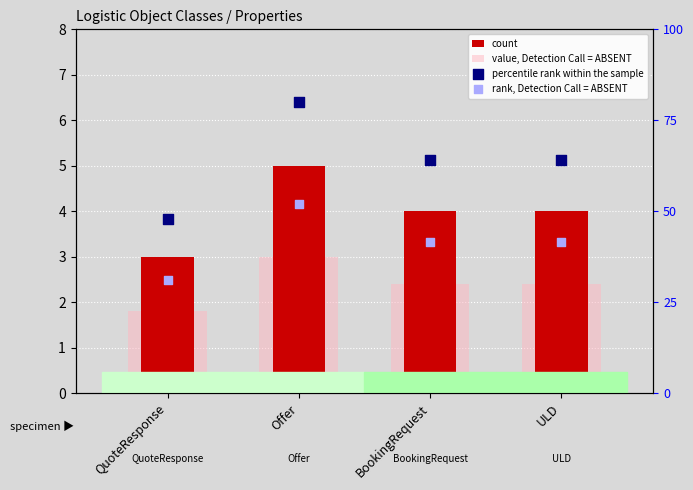

At how many categories does at least one series exceed 30?

4